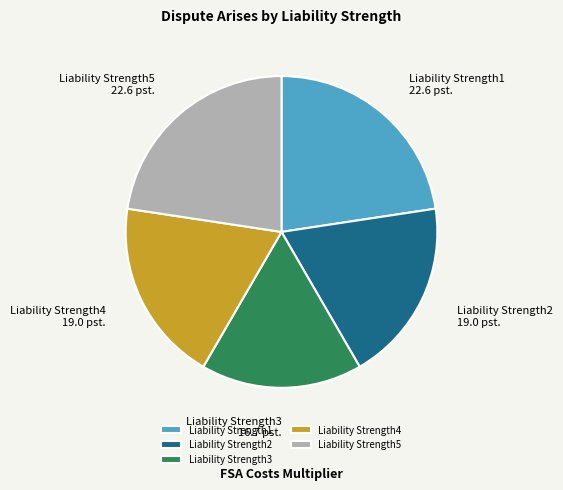

Does any single category account for the majority?

No